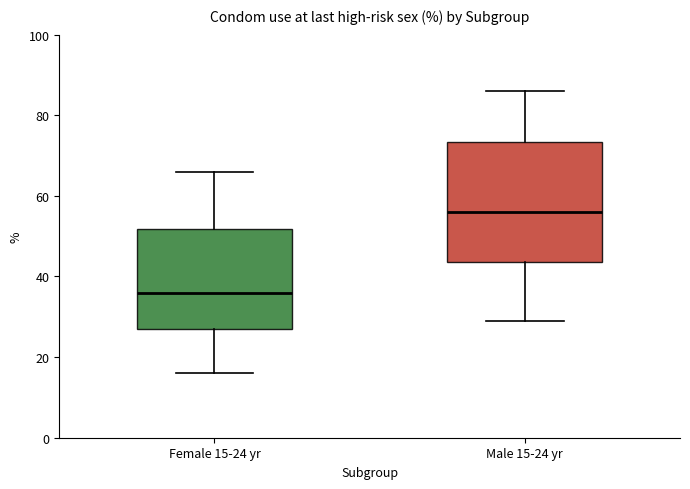

Where is the upper edge of the box for Male 15-24 yr on the y-axis? The values are not printed on the chart, so give them approximately, as read against the axis.

74